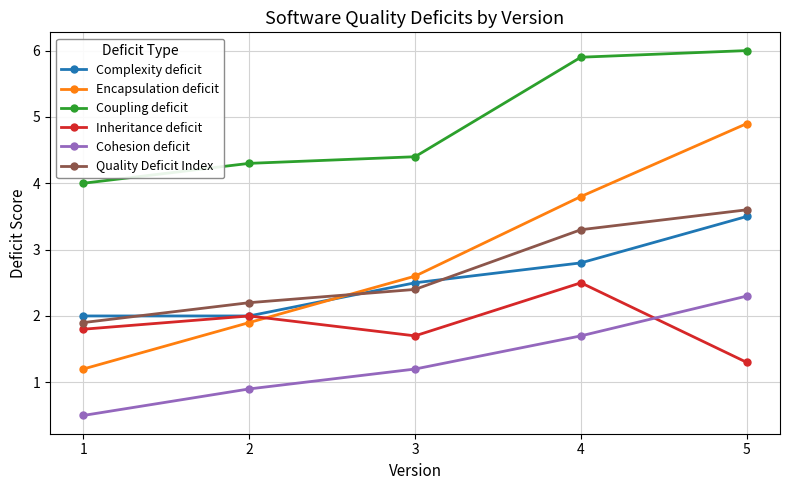

How many data points does each series have?

5